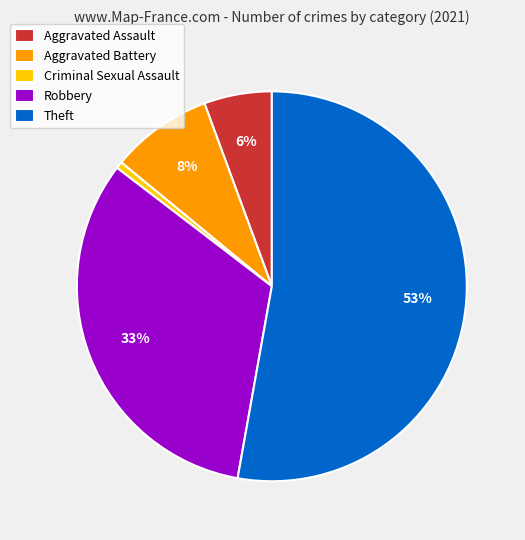

Is it true that Criminal Sexual Assault is 9% of the pie?

False